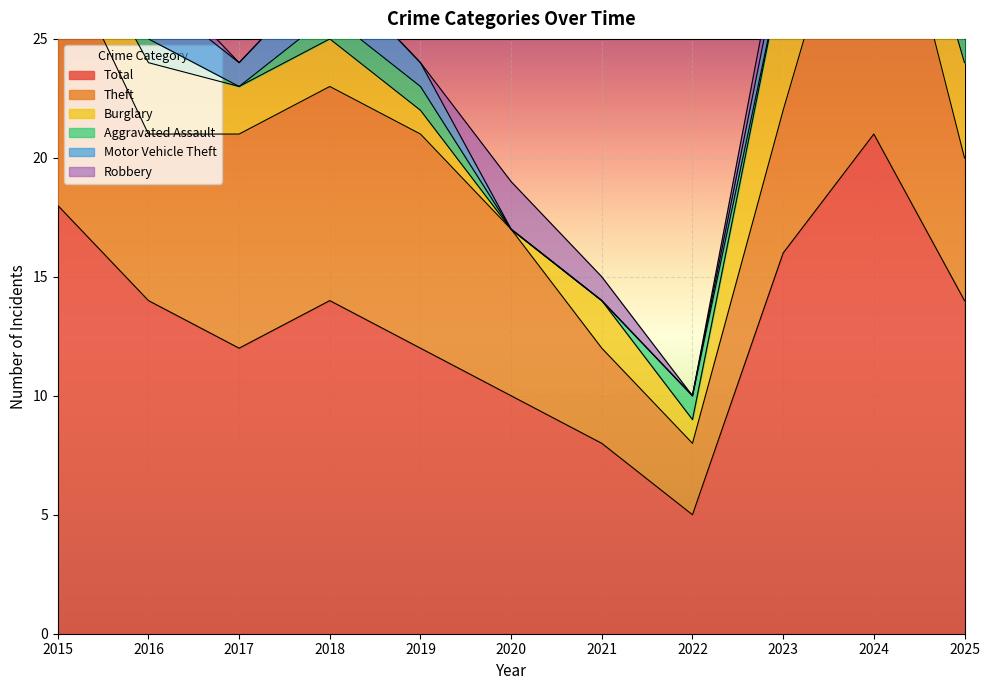

How many values in the Burglary series exceed 2?

3